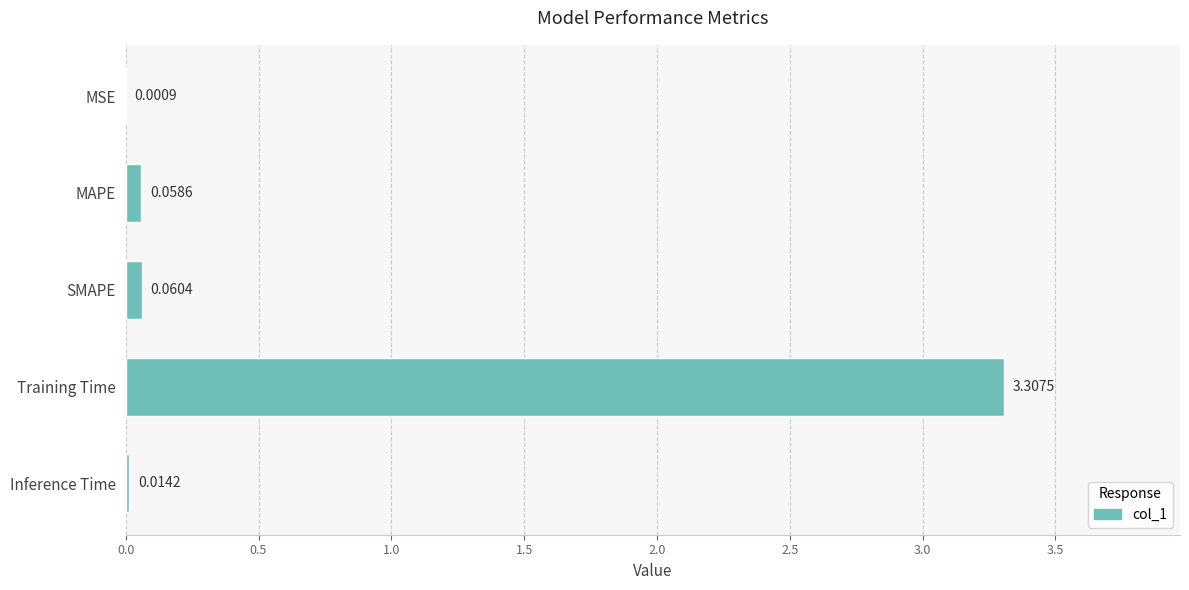

Which label corresponds to the largest value in the chart?

Training Time